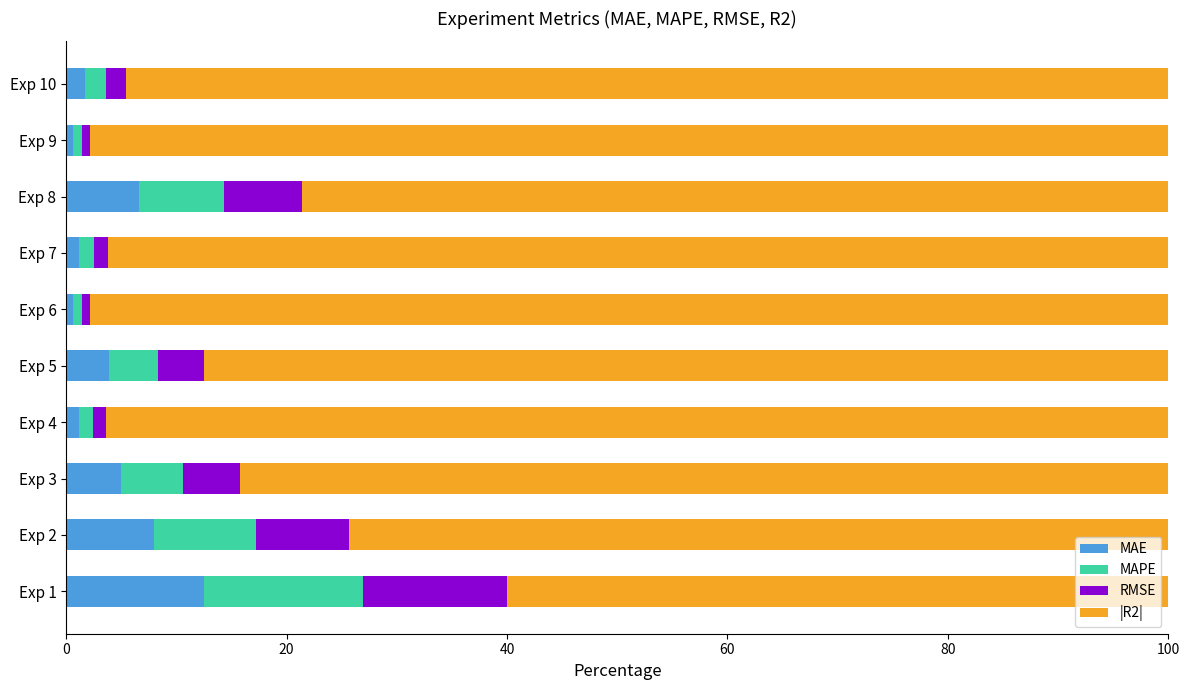

How many series are shown in this chart?

4